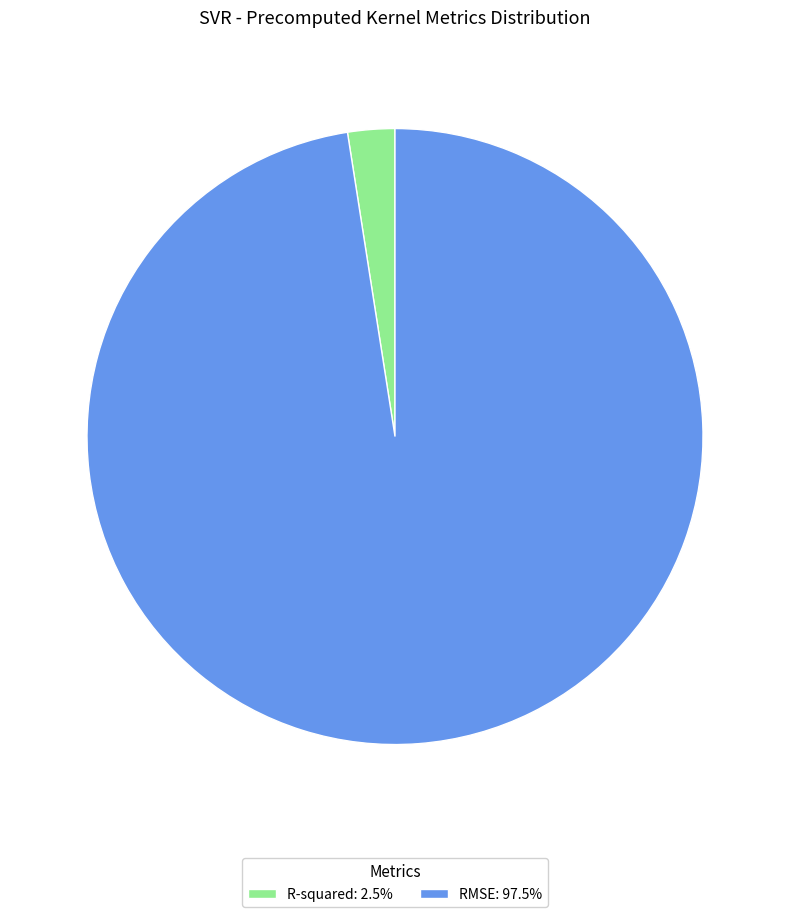

Which category has the biggest portion of the pie?

RMSE